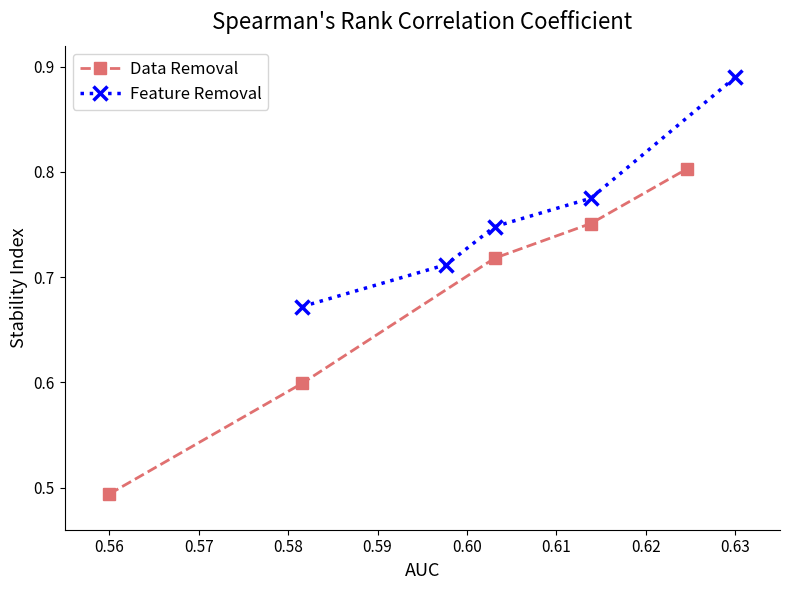

True or false: Feature Removal and Data Removal cross at least once.

False